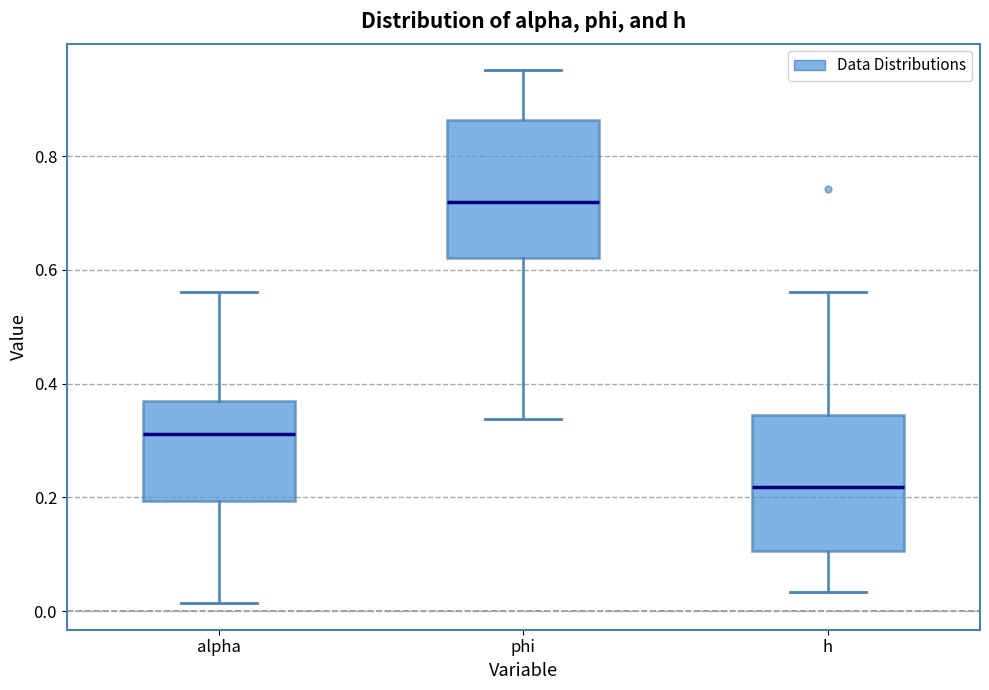

Which box has the lowest median line?

h